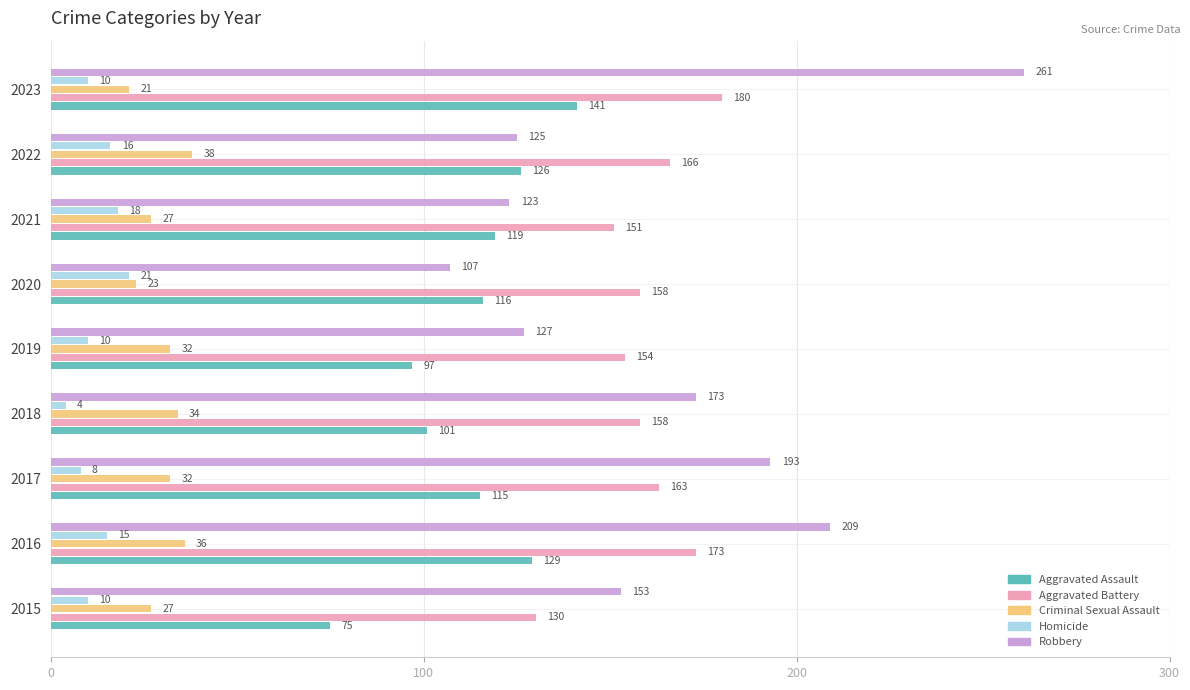

At which category is the sum across all series the highest?

2023